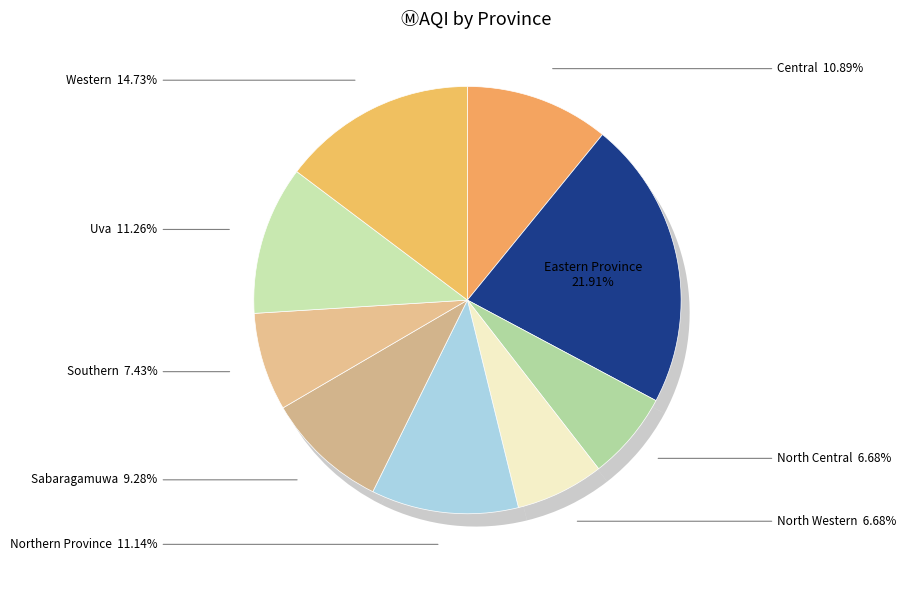

What percentage is the Eastern Province slice, to the nearest percent?

22%